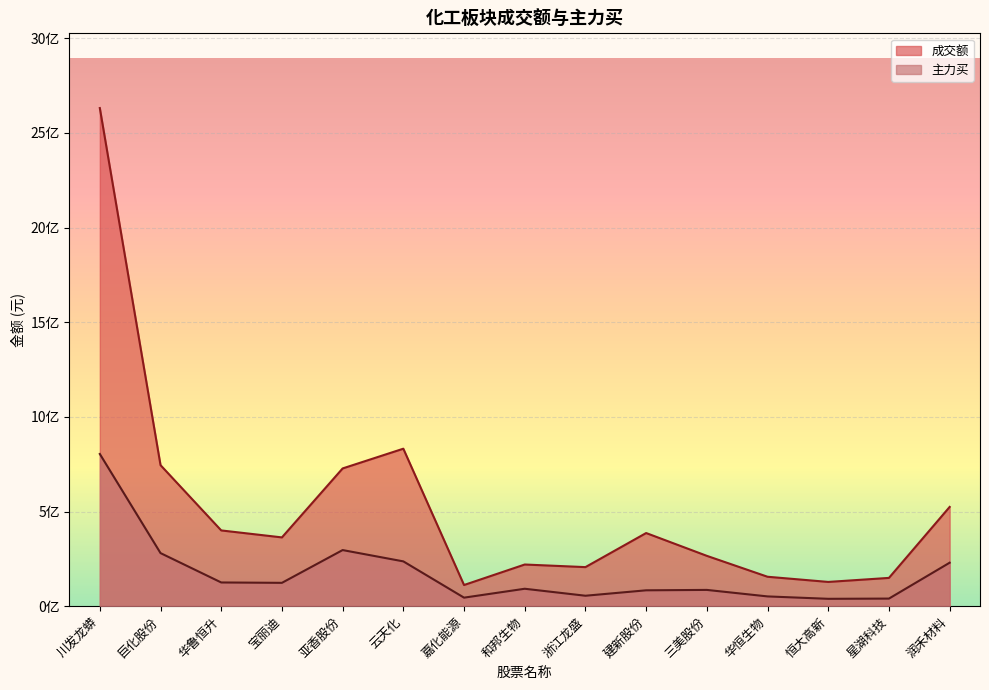

True or false: 主力买 and 成交额 cross at least once.

False